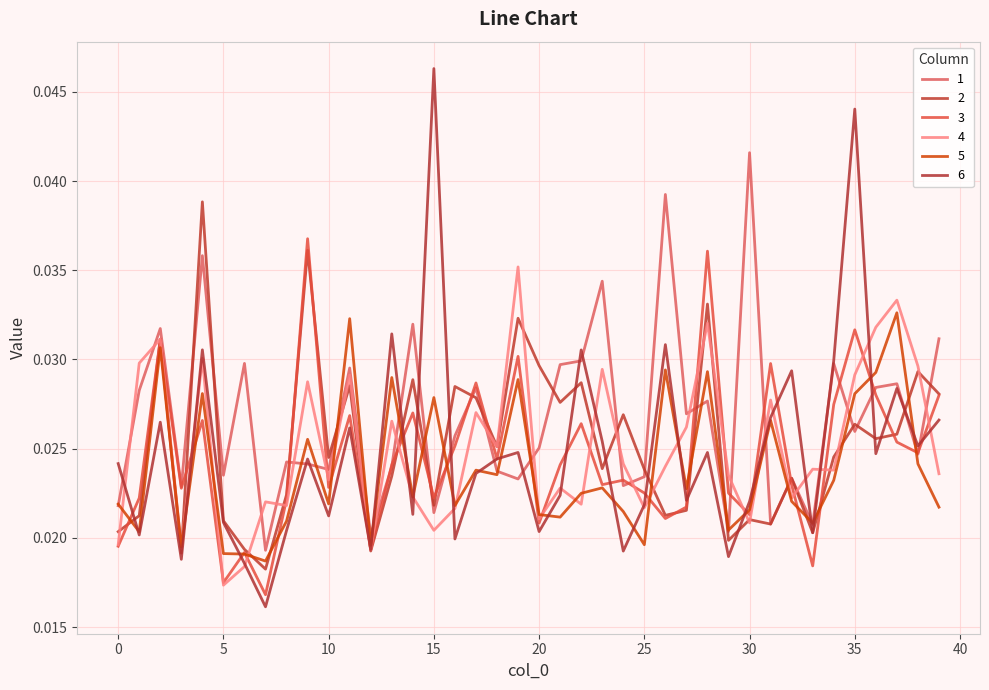

Does the chart display data point markers on the line(s)?

No